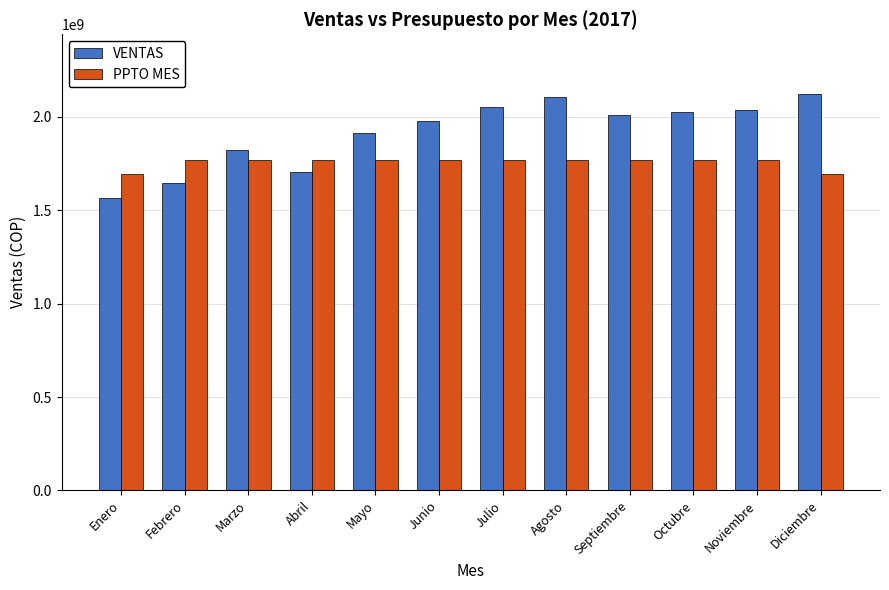

What is the maximum value for VENTAS?

2122785419